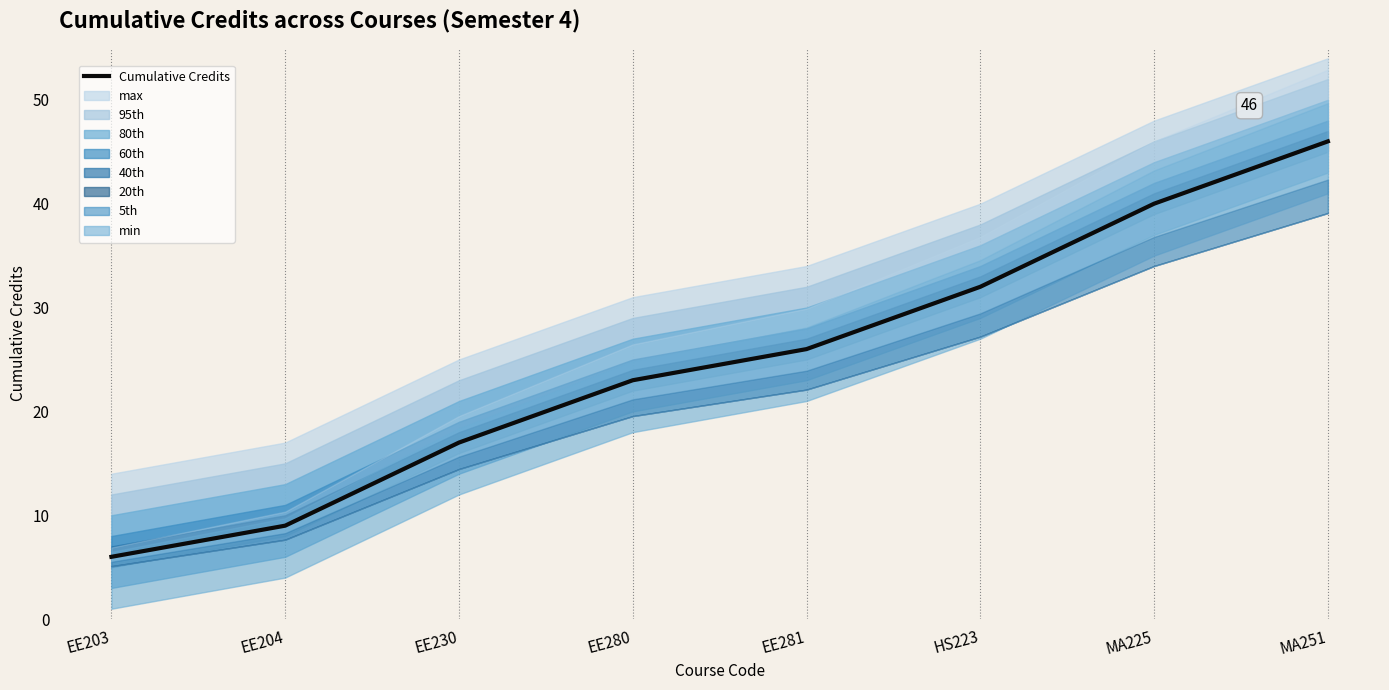

What is the label of the 5th point from the left?

EE281